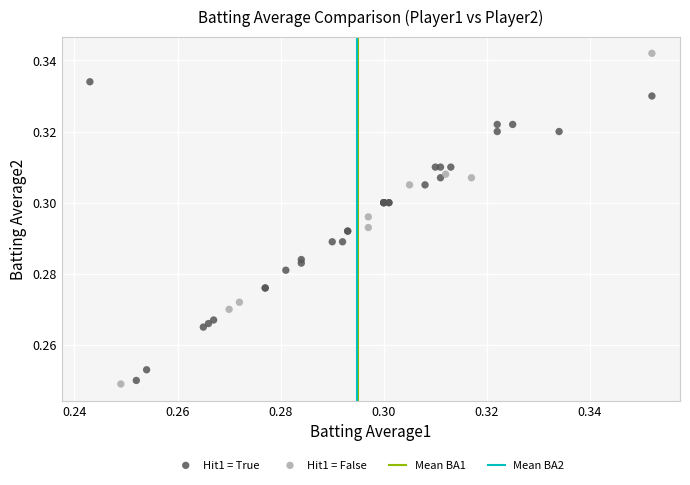

Which series contains the highest Y value?

Hit1 = False